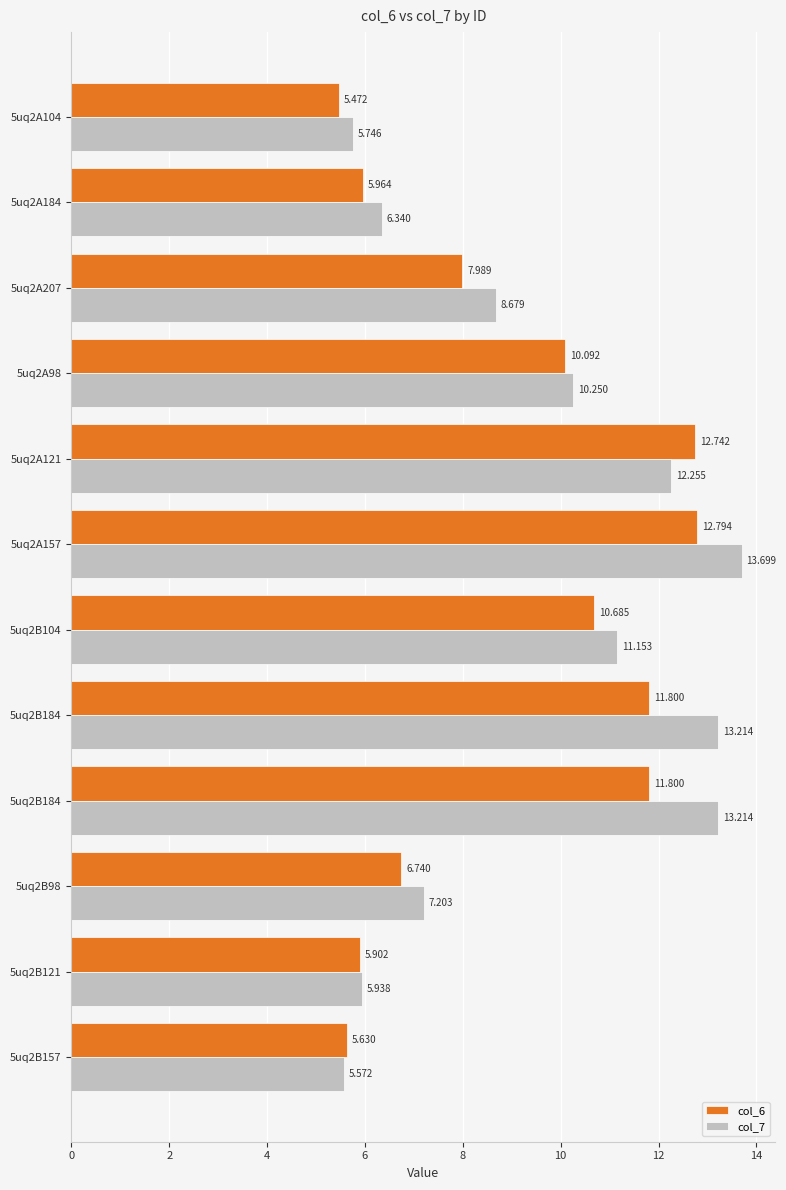

How many series are shown in this chart?

2